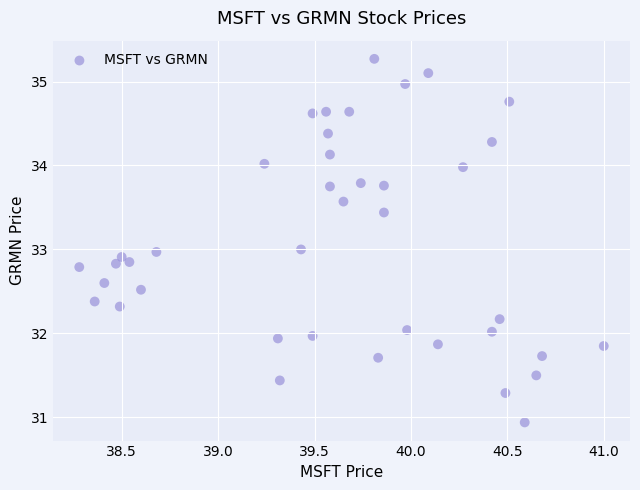

What is the range of X values (max minus min)?

2.7